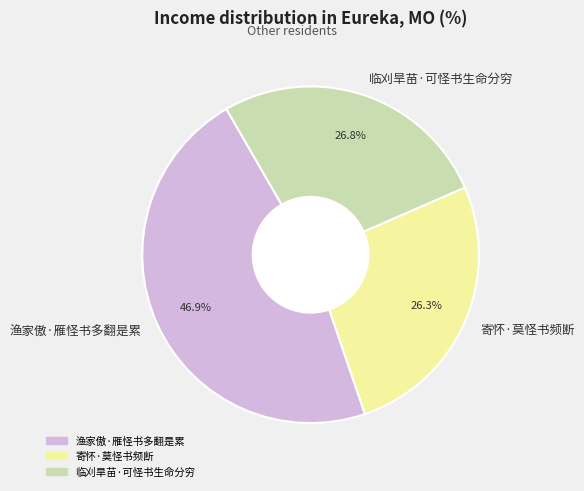

The 临刈旱苗·可怪书生命分穷 slice represents 27% of the pie. True or false?

True